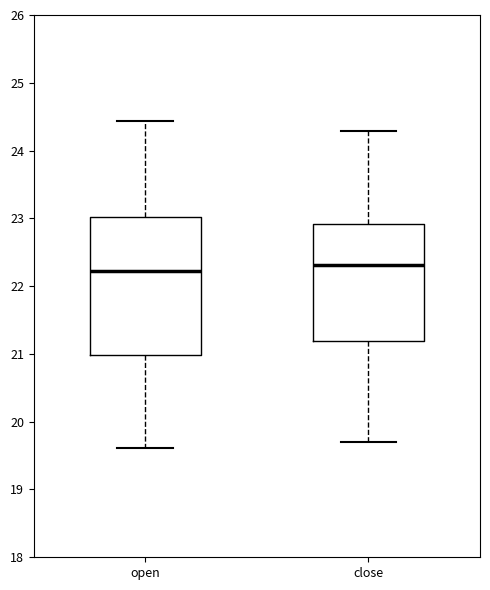

Where does the upper whisker of the box for close end on the y-axis? The values are not printed on the chart, so give them approximately, as read against the axis.

24.3